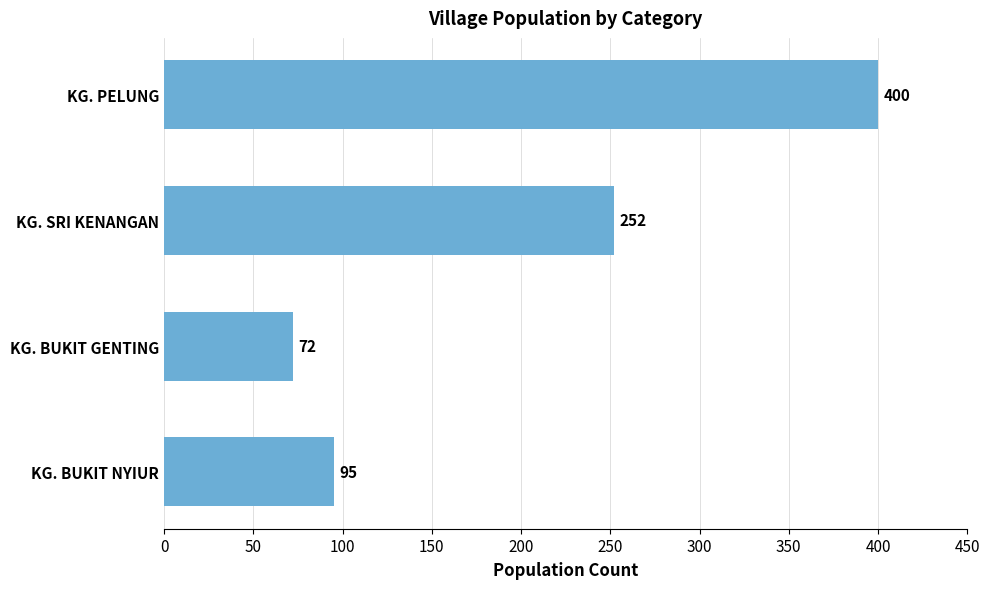

Between KG. BUKIT NYIUR and KG. BUKIT GENTING, which is larger?

KG. BUKIT NYIUR